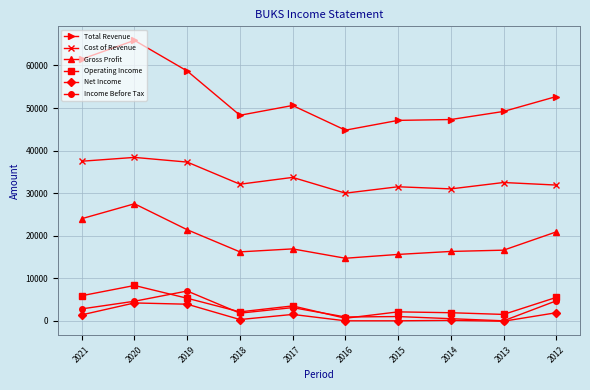

Which series has the widest spread of values?

Total Revenue